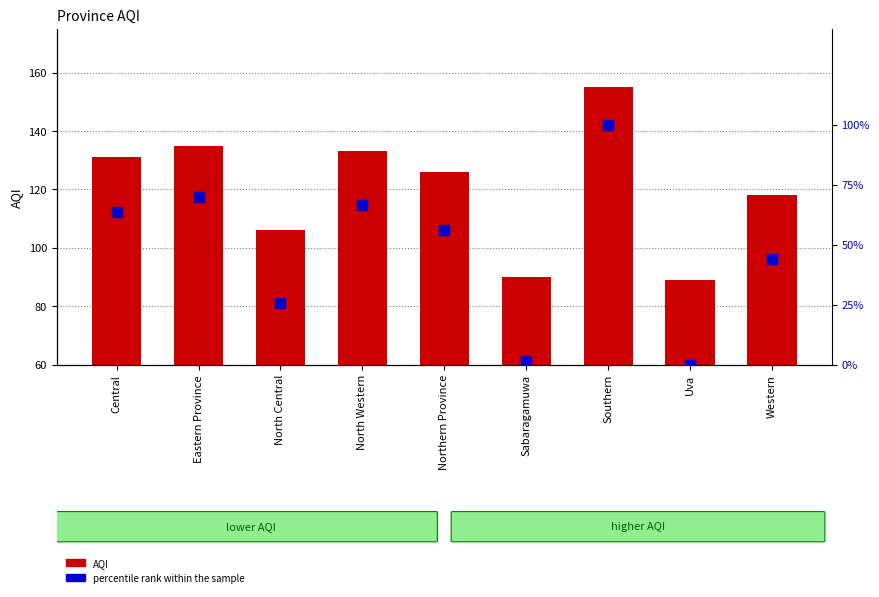

What is the label of the 3rd bar from the right?

Southern